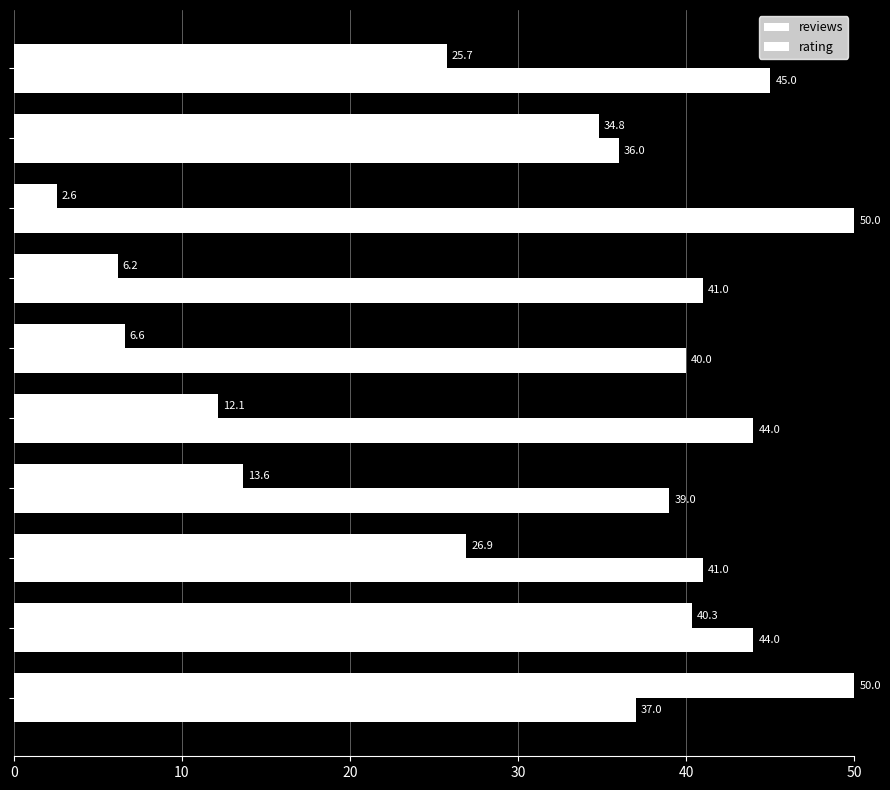

What is the sum of all reviews values?

218.8